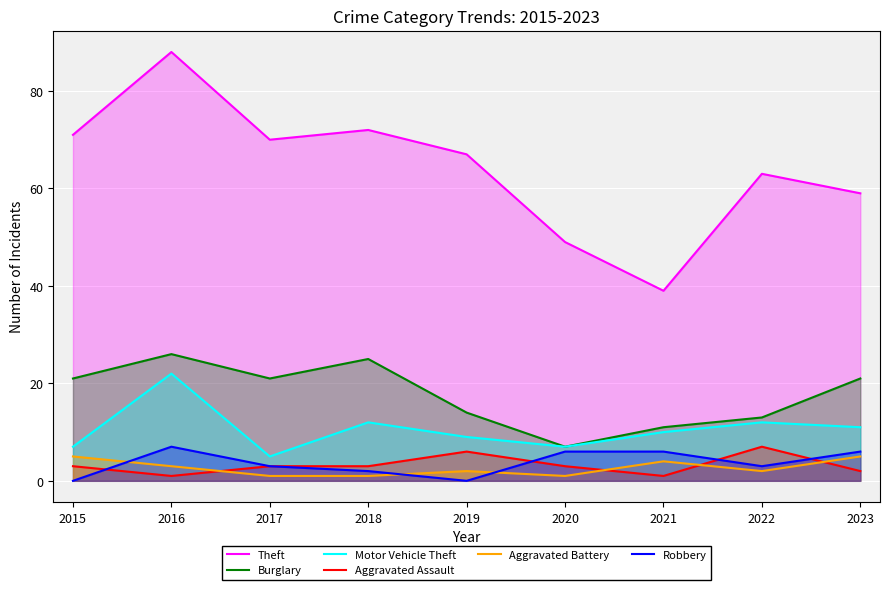

Rank the categories by Motor Vehicle Theft value from lowest to highest.

2017, 2015, 2020, 2019, 2021, 2023, 2018, 2022, 2016